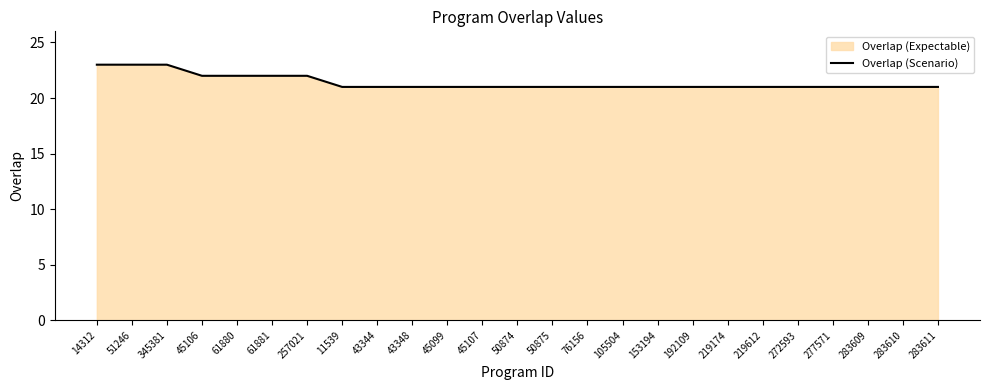

How many series are shown in this chart?

1